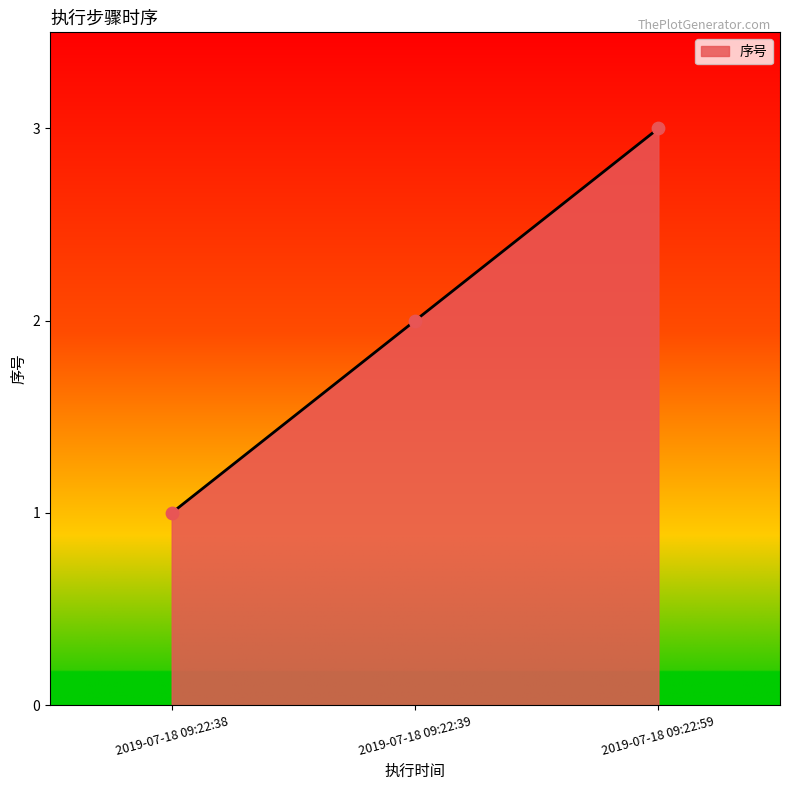

Approximately how many times larger is the value at 2019-07-18 09:22:39 compared to 2019-07-18 09:22:59?

0.7